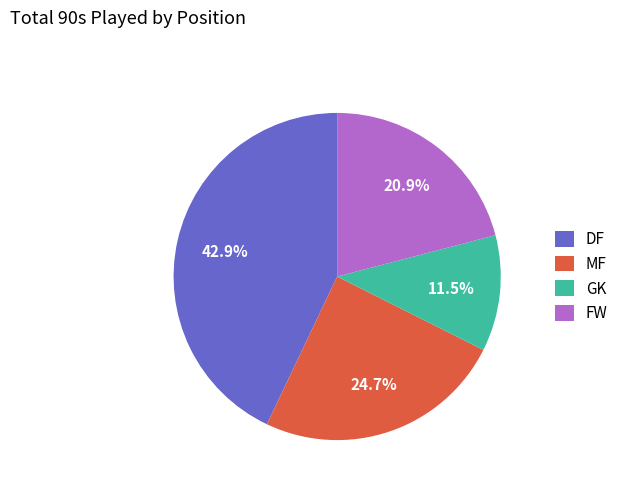

To the nearest percent, what is the difference between the FW and DF slice percentages?

22%